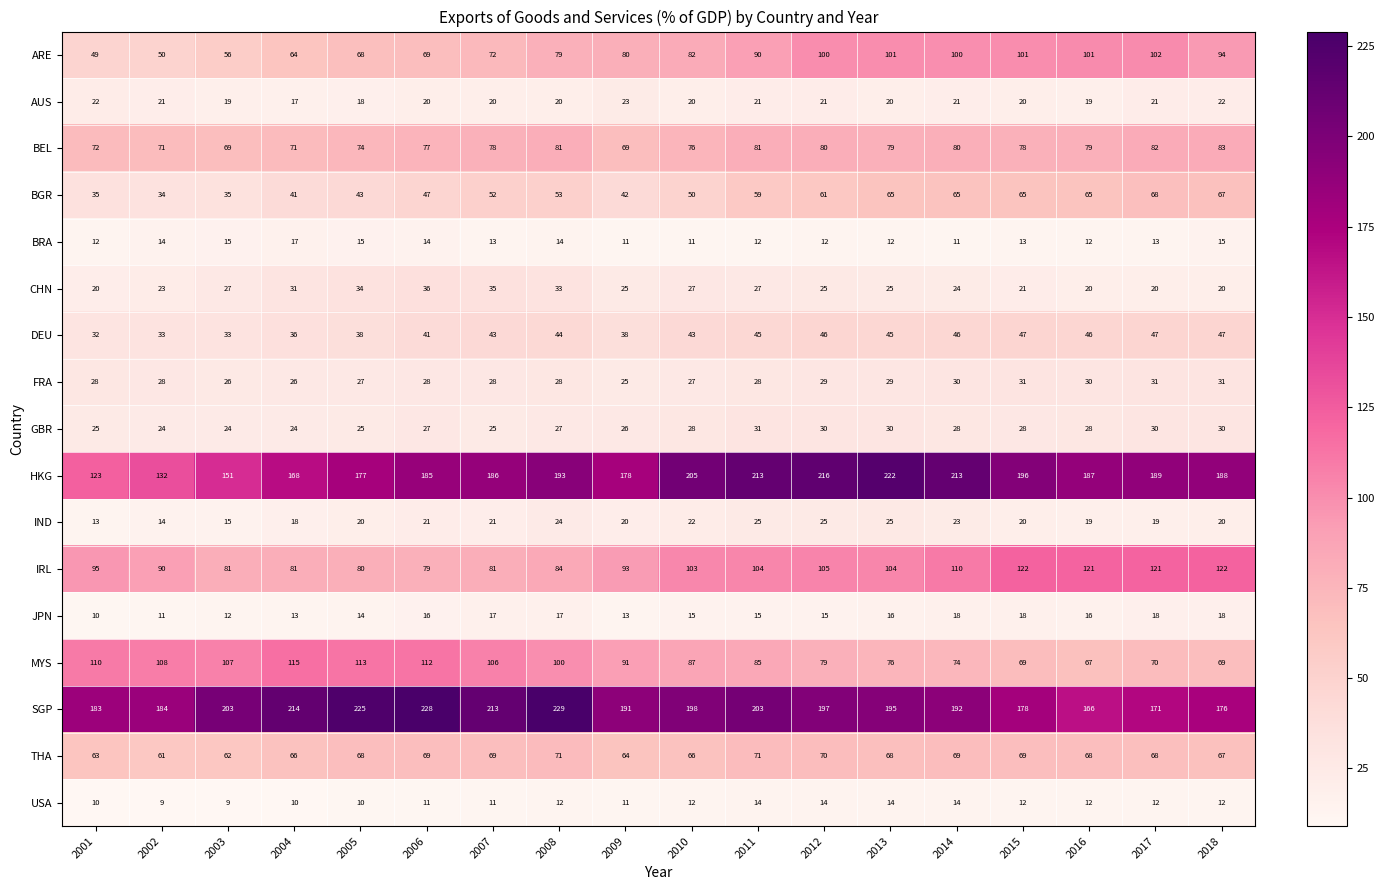

What is the total value across all series at 2018?

1081